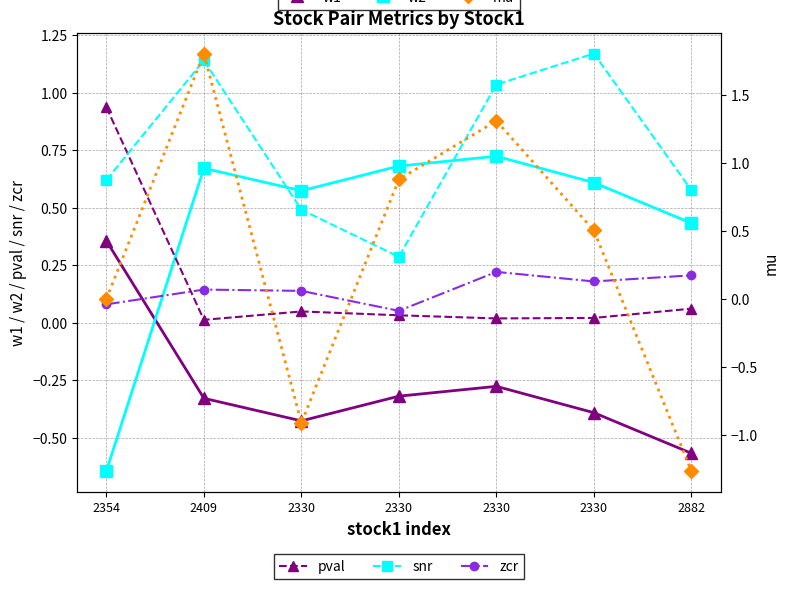

What is the value of the w2 point at the 7th from the left?

0.4